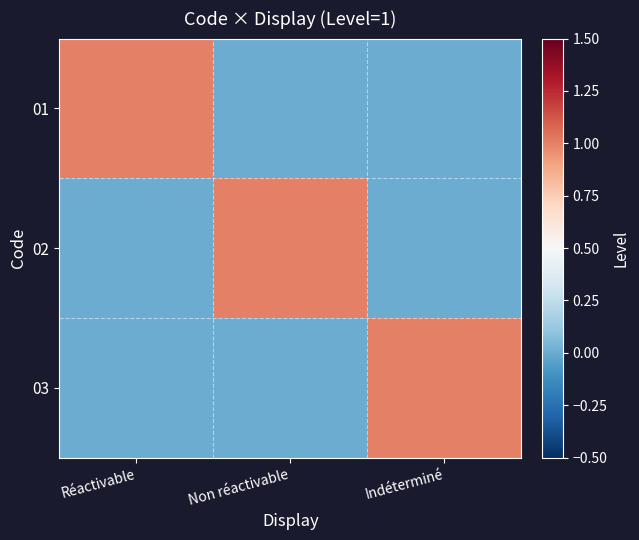

Which series has the widest spread of values?

01